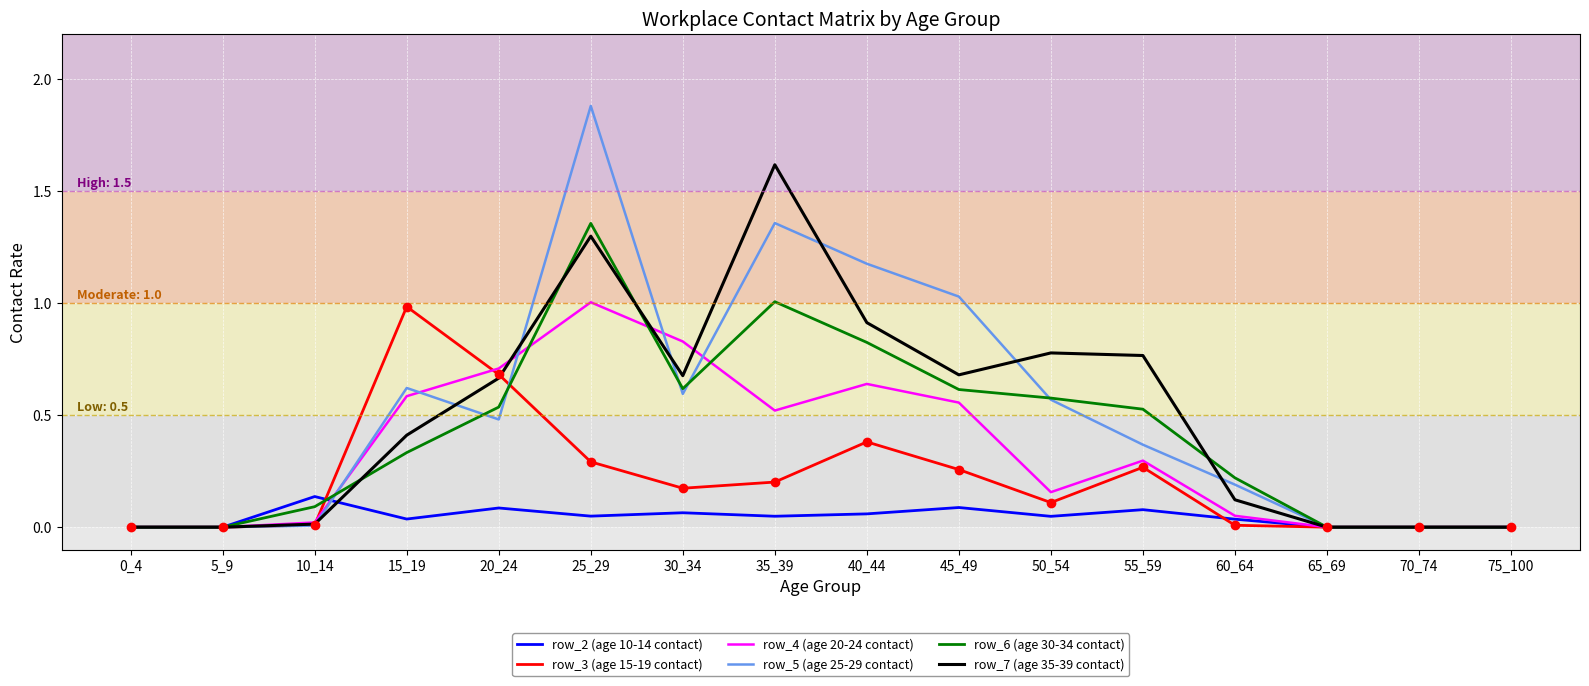

Is it true that row_7 (age 35-39 contact) equals 0.9 at 40_44?

True